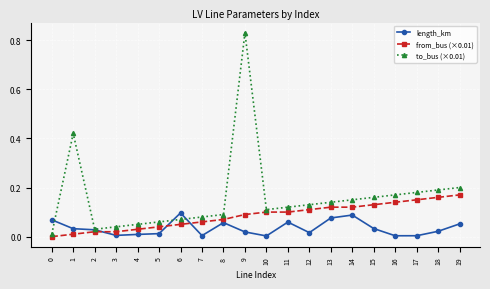

Which category has the highest value across all series?

9